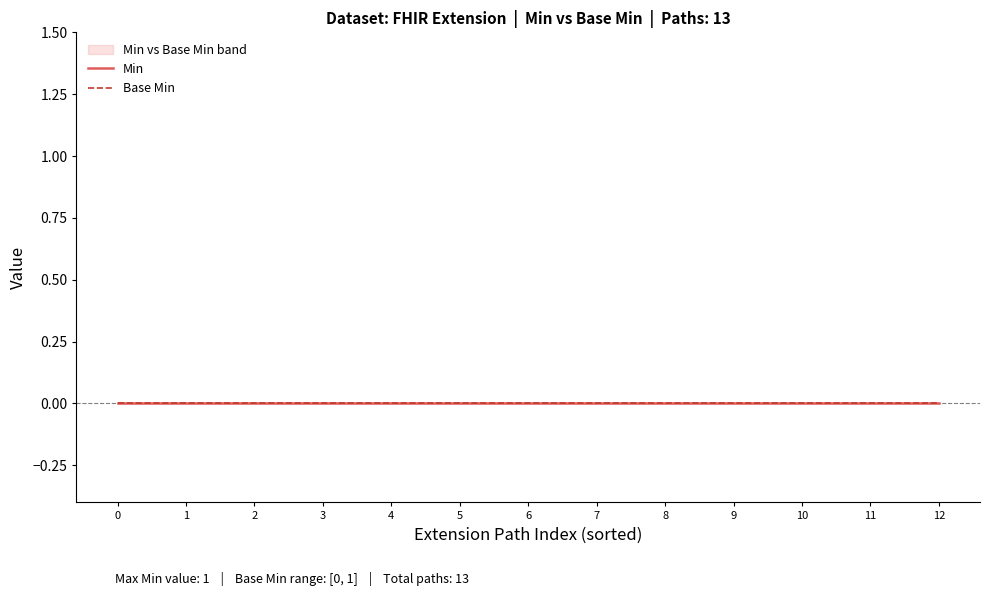

True or false: Base Min has more than 2 interior local peaks.

False